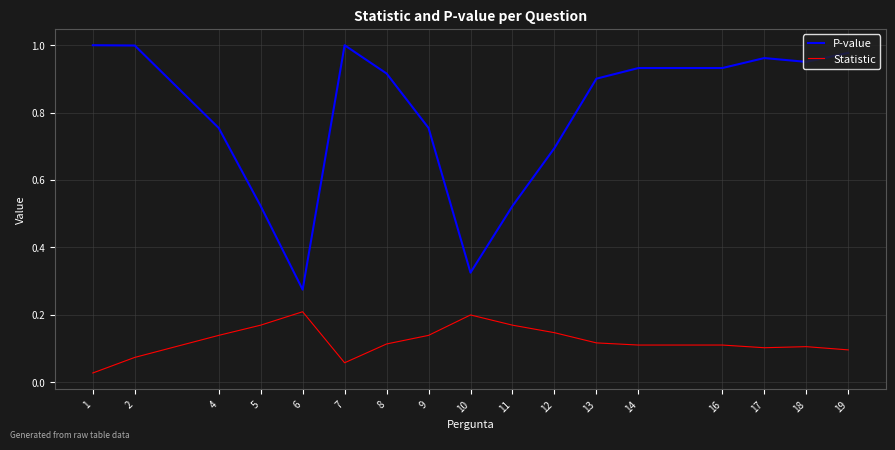

List the series in order of their overall mean, highest first.

P-value, Statistic